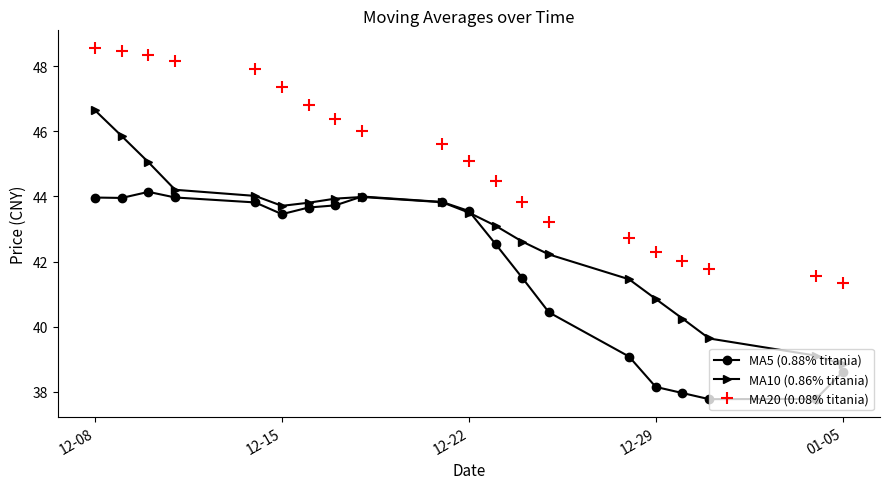

Which series has the largest total across all categories?

MA20 (0.08% titania)